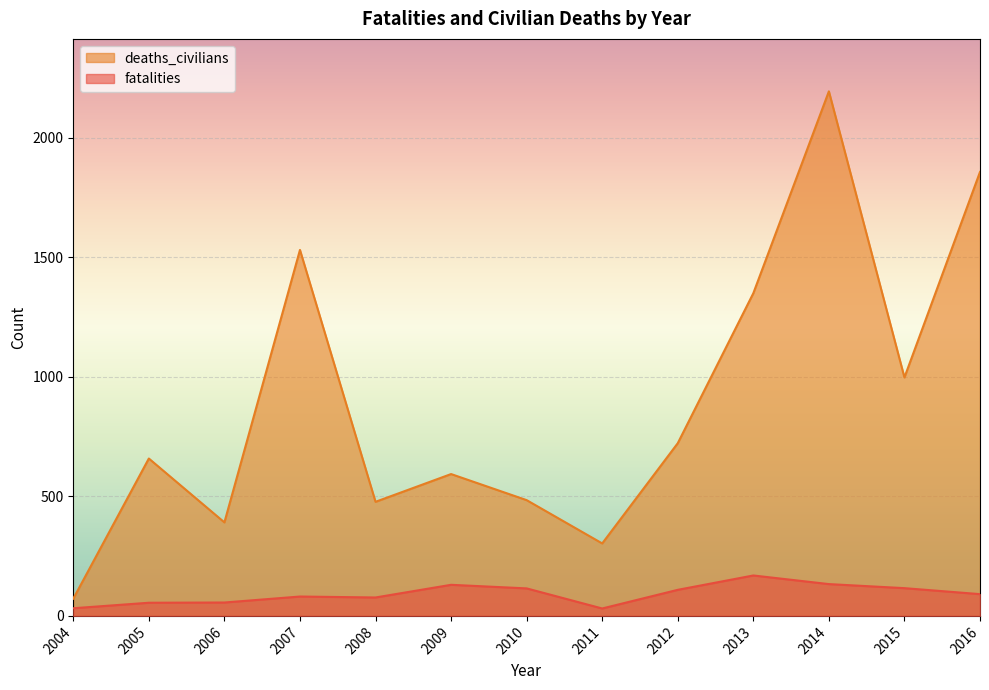

What is the approximate value of fatalities at 2007, to the nearest 10?

80